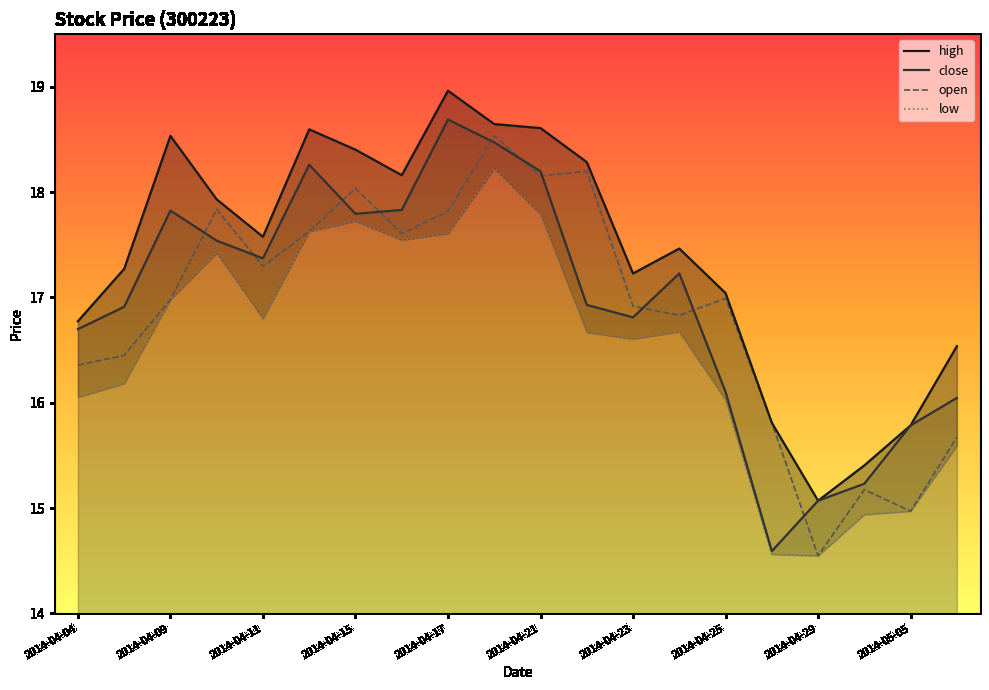

Which series has the widest spread of values?

close